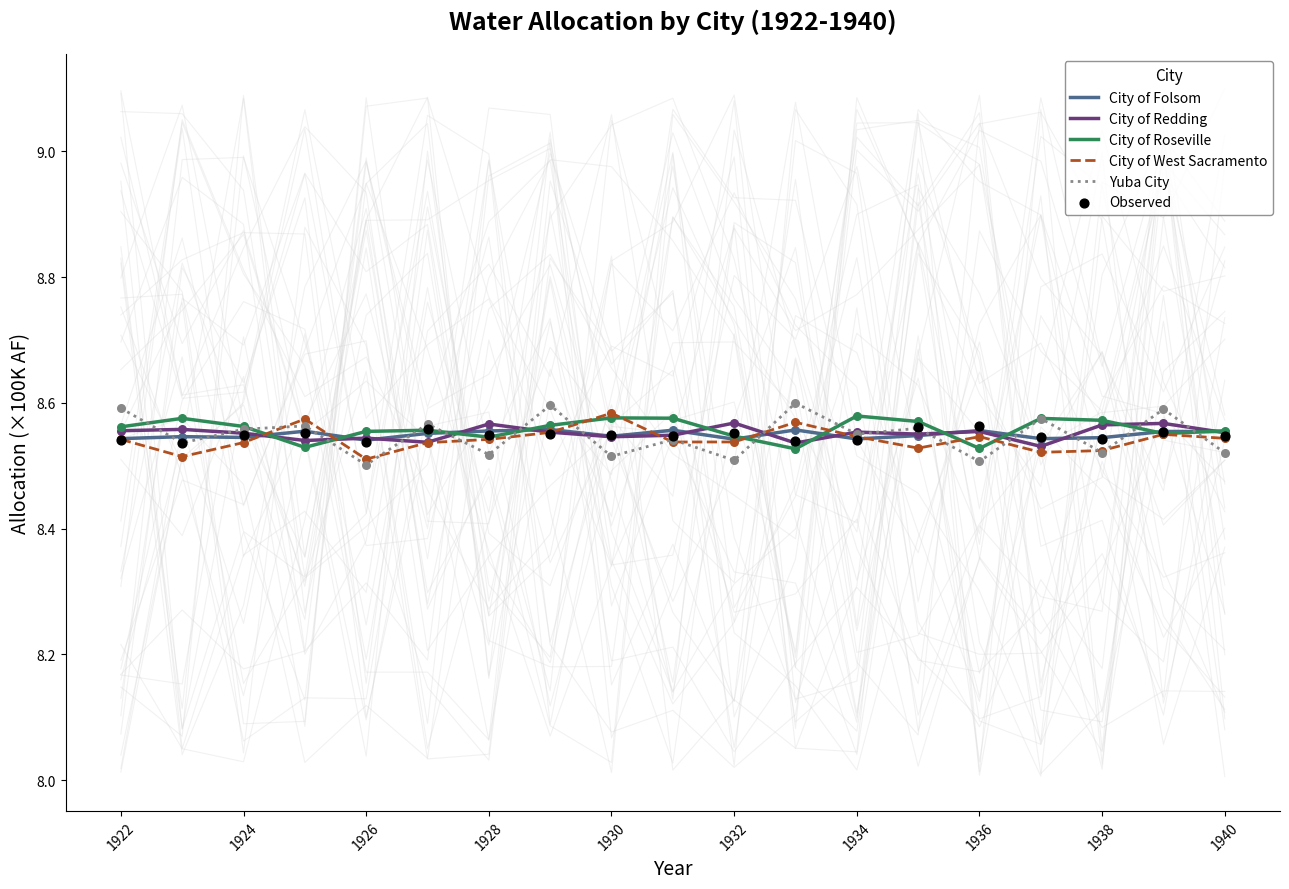

True or false: City of West Sacramento has a value of 2.2 at 1938.

False